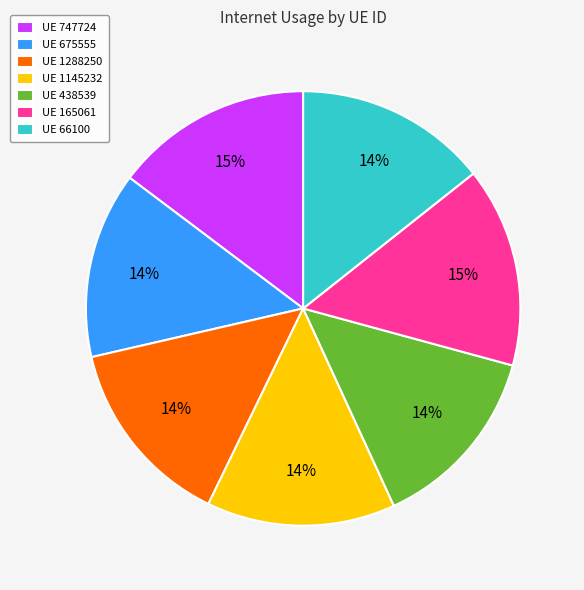

Does any single category account for the majority?

No